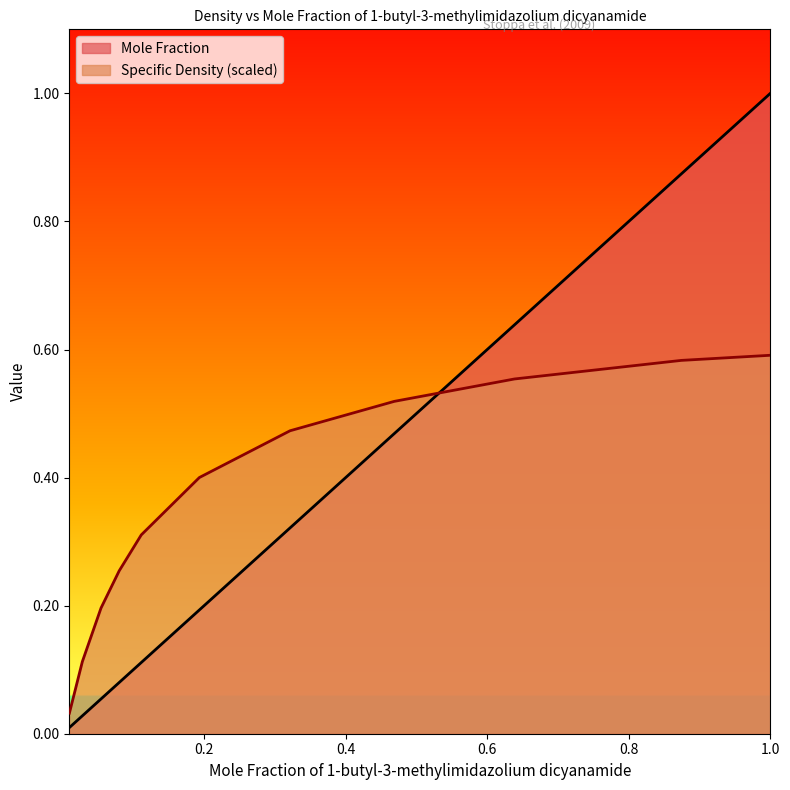

What is the difference between the second highest and second lowest values in the Mole Fraction series?

0.8